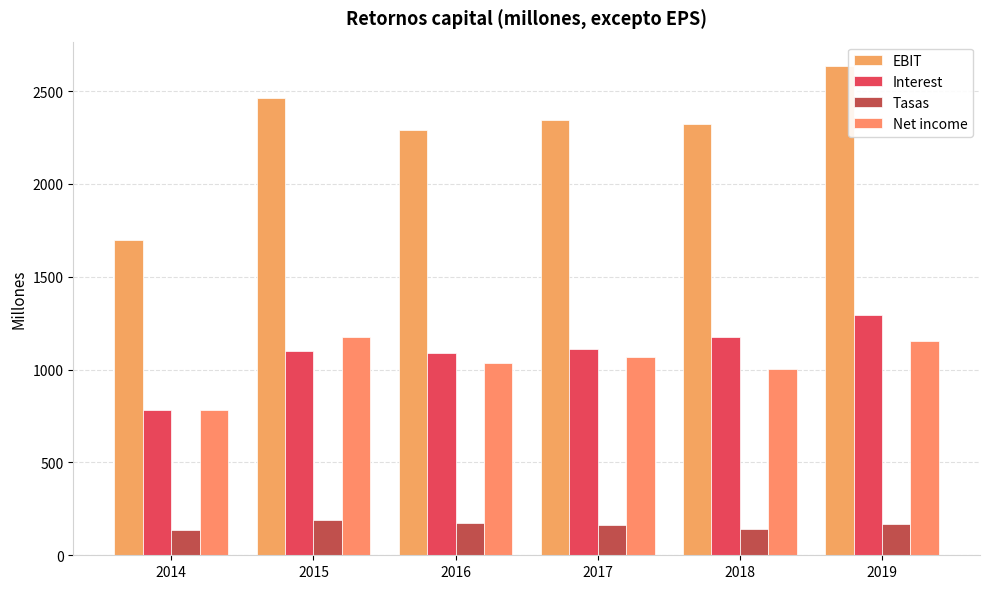

Which series has the widest spread of values?

EBIT